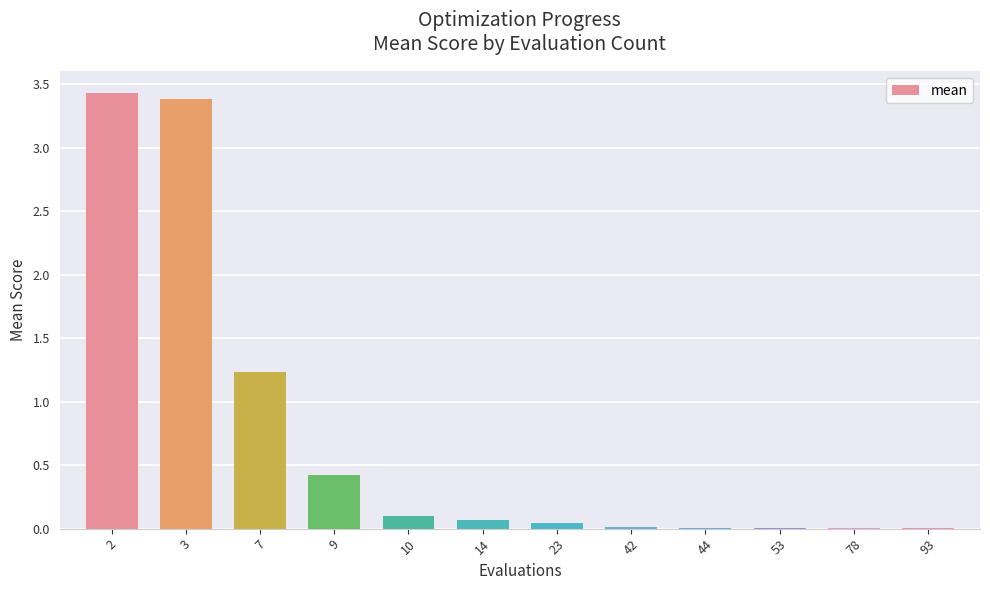

The chart shows a value of 1.1 at 2. True or false?

False